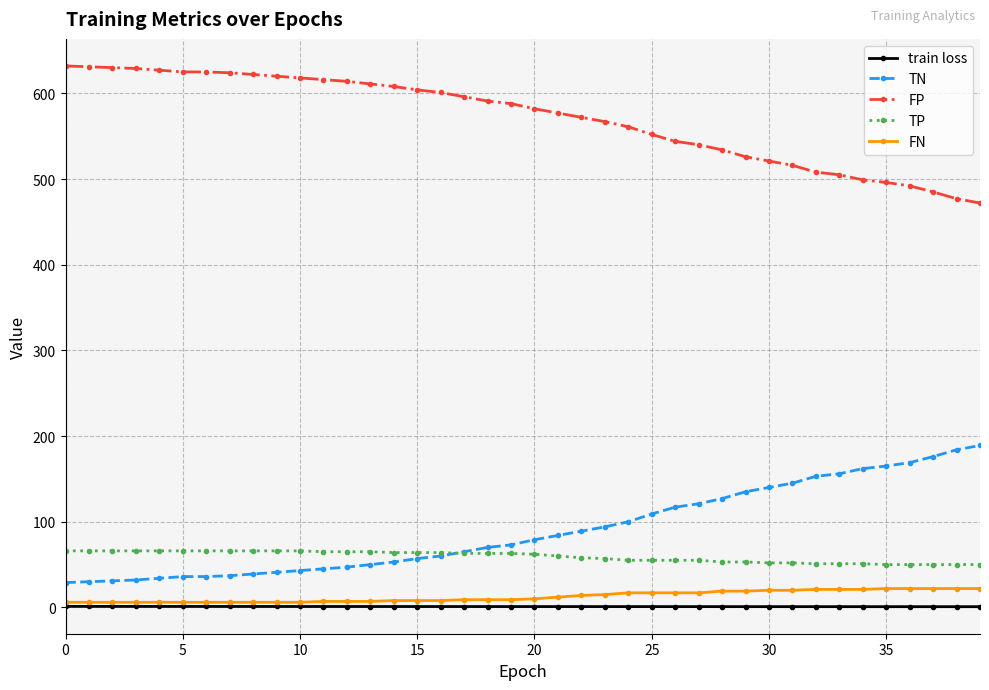

What is the value of the TN point at the 26th from the left?

109.0